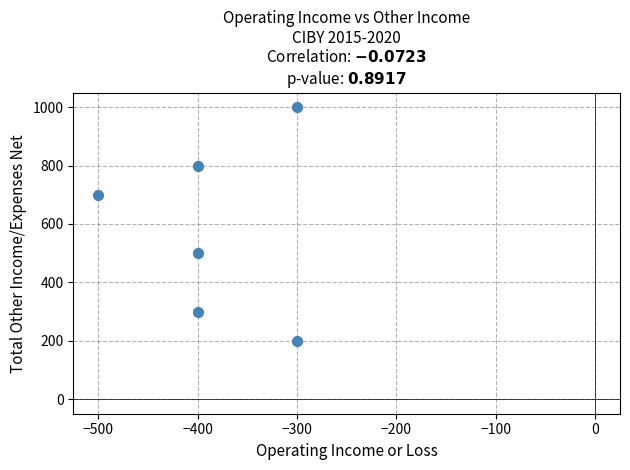

What is the range of Y values (max minus min)?

800